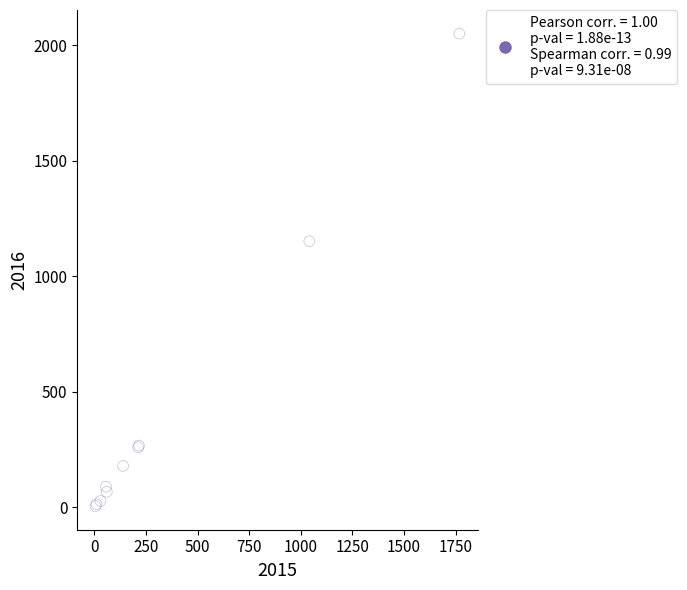

What Y value in the scatter plot is closest to 1027?

1151